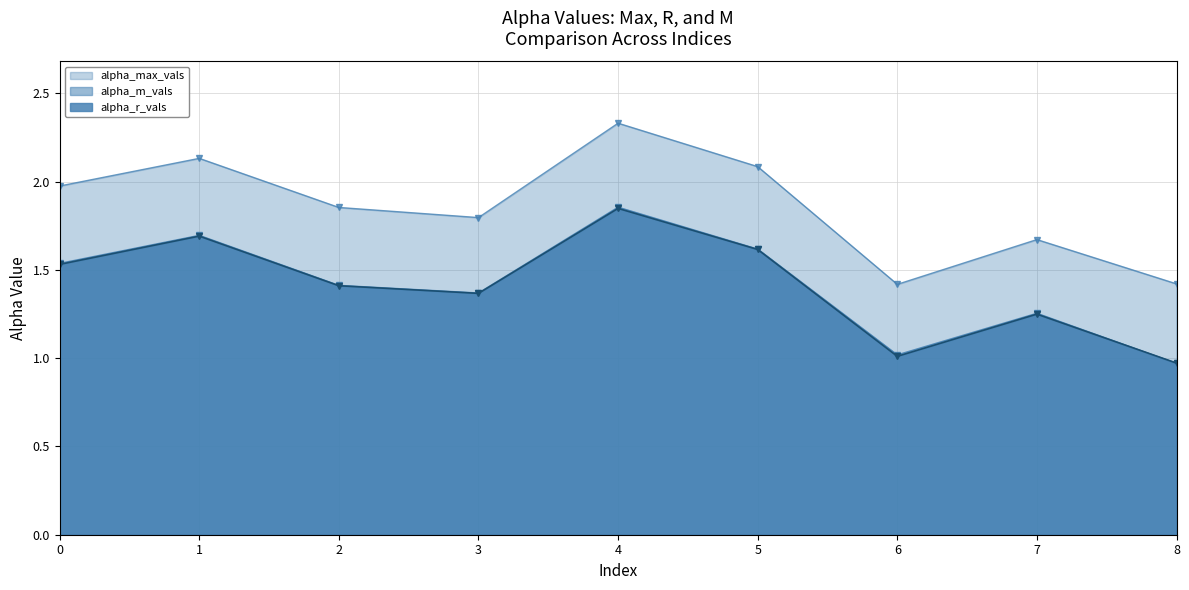

What is the difference between the maximum and minimum values in the alpha_max_vals series?

0.9